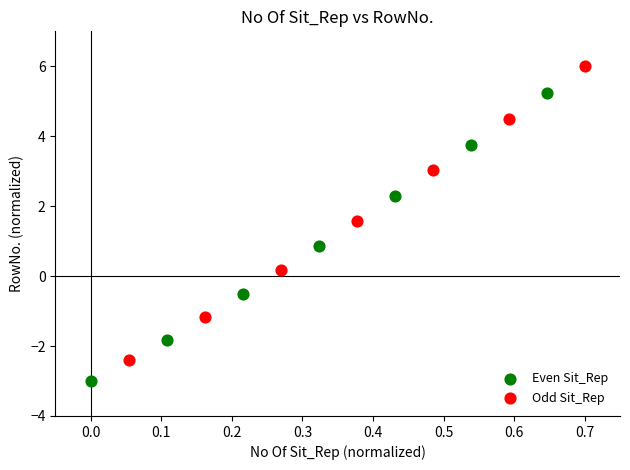

Which series contains the lowest Y value?

Even Sit_Rep